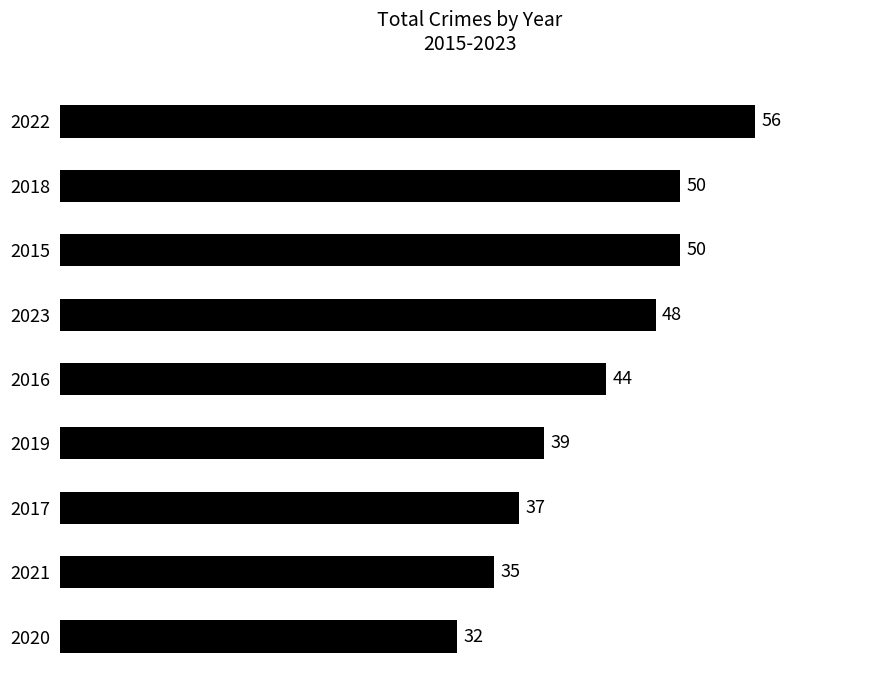

What is the difference between the maximum and minimum values?

24